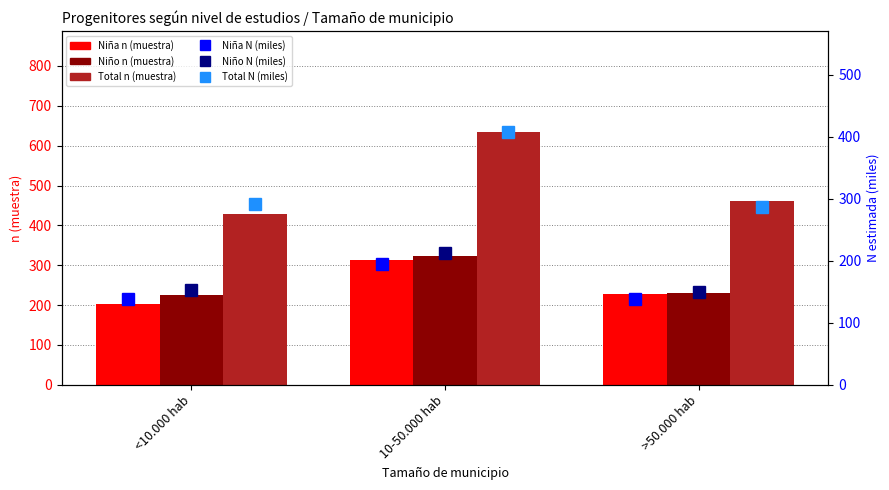

How many data points in Niño n (muestra) are less than 231?

1